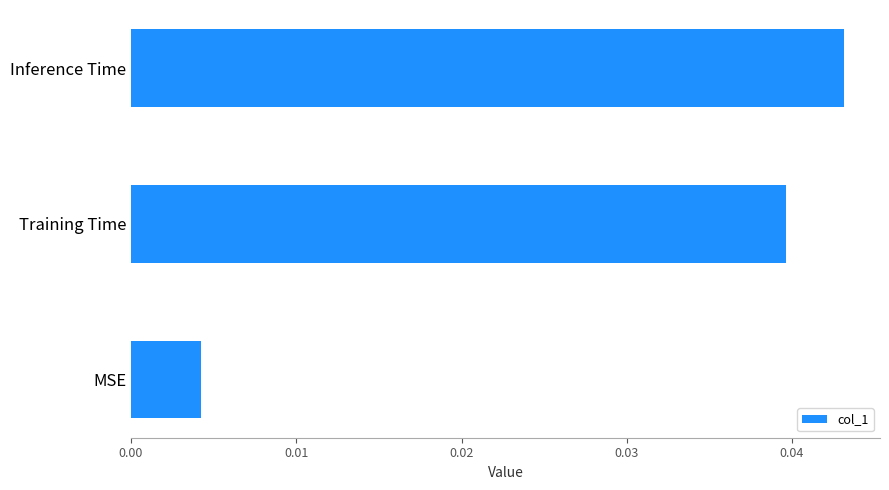

Rank the categories by value from lowest to highest.

MSE, Training Time, Inference Time